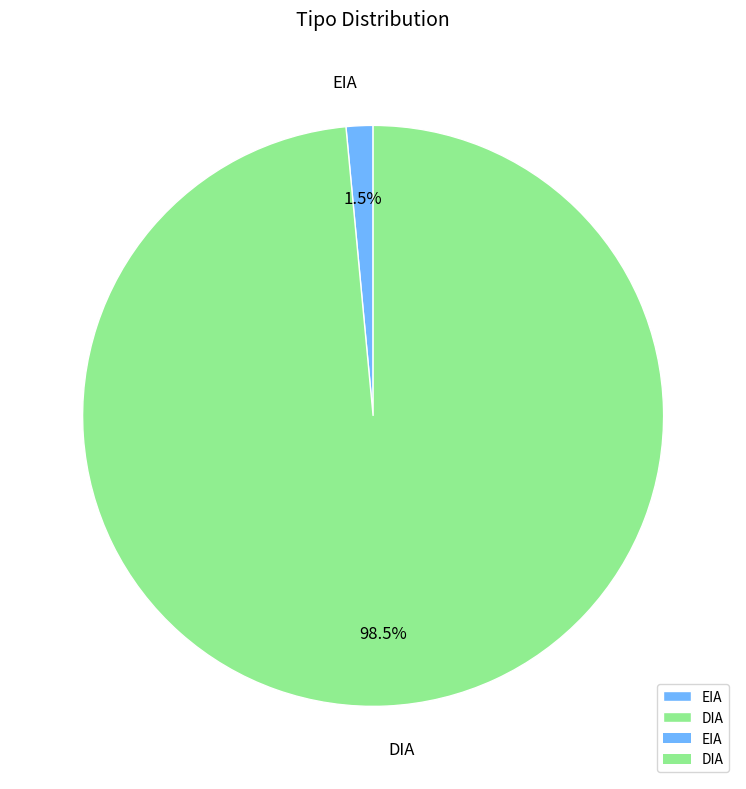

Do EIA and DIA together represent more than half of the pie?

Yes